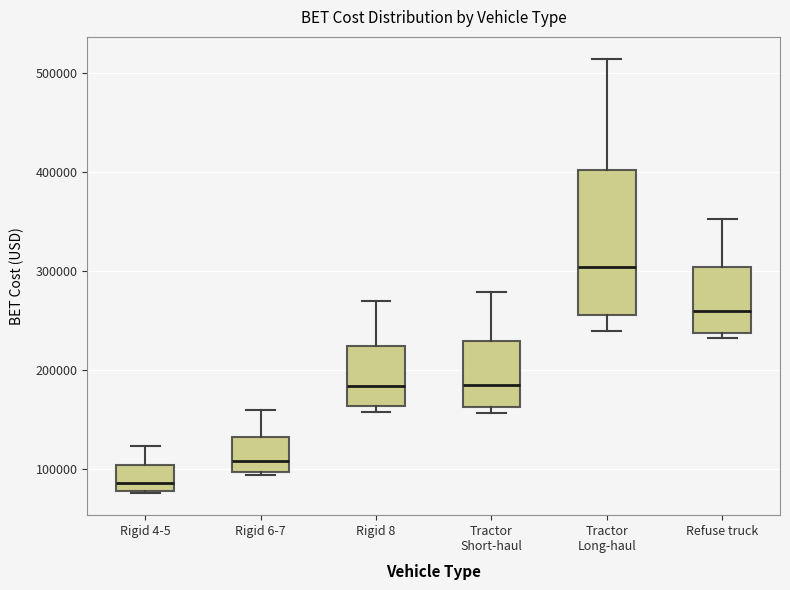

Where does the median line of the box for Rigid 8 sit on the y-axis? The values are not printed on the chart, so give them approximately, as read against the axis.

180000